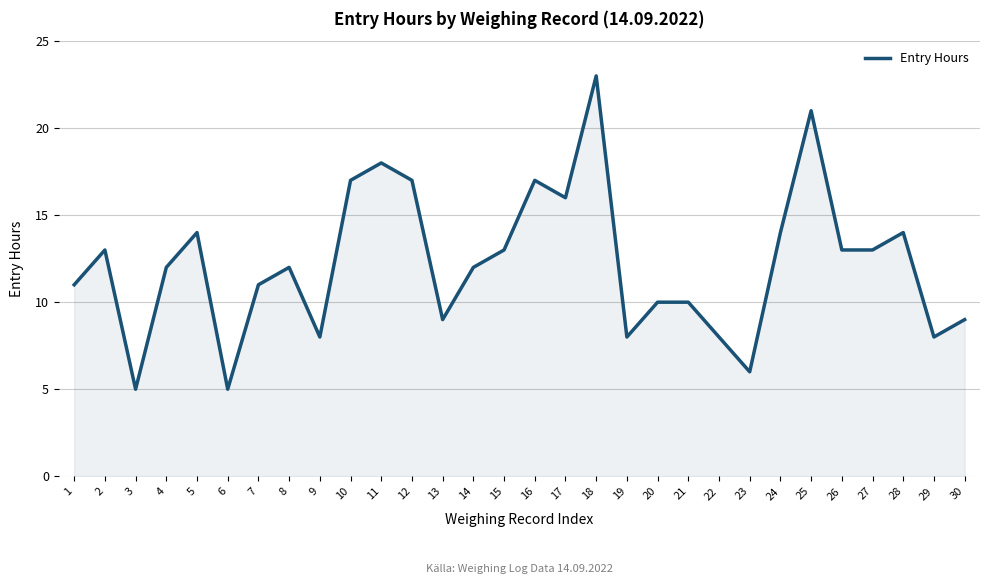

Does the chart have visible grid lines?

Yes